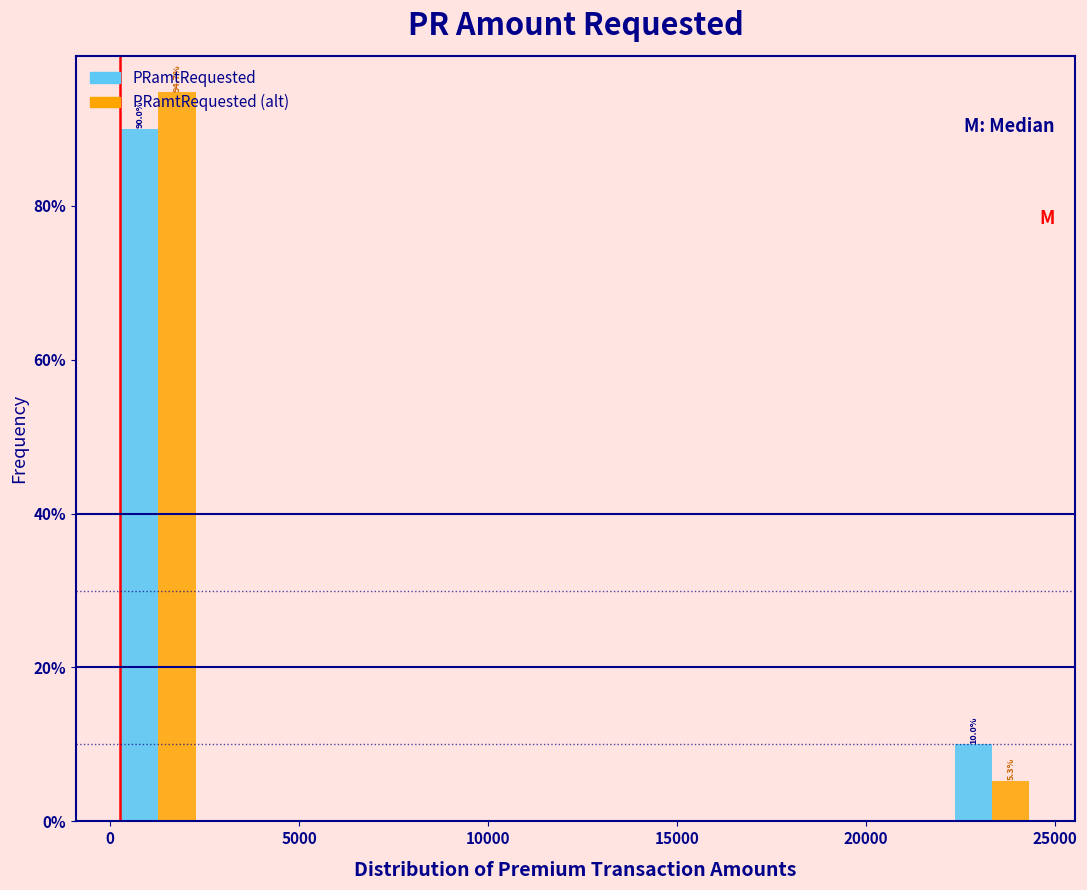

In the PRamtRequested (alt) series, which range on the x-axis has the tallest bar?

0 to 2500